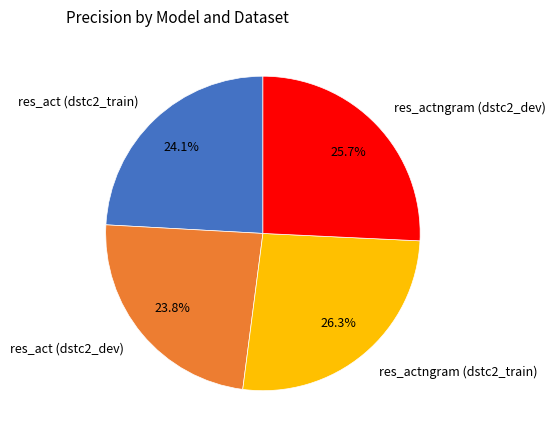

What percentage is NOT represented by res_actngram (dstc2_dev)?

74.3%